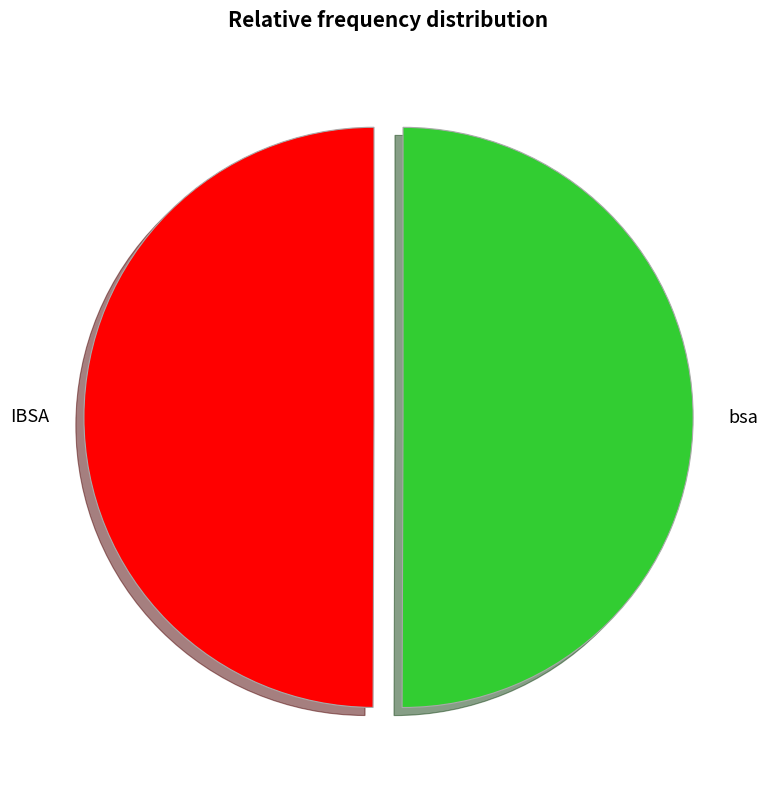

What is the ratio of the value at bsa to the value at IBSA?

1.0